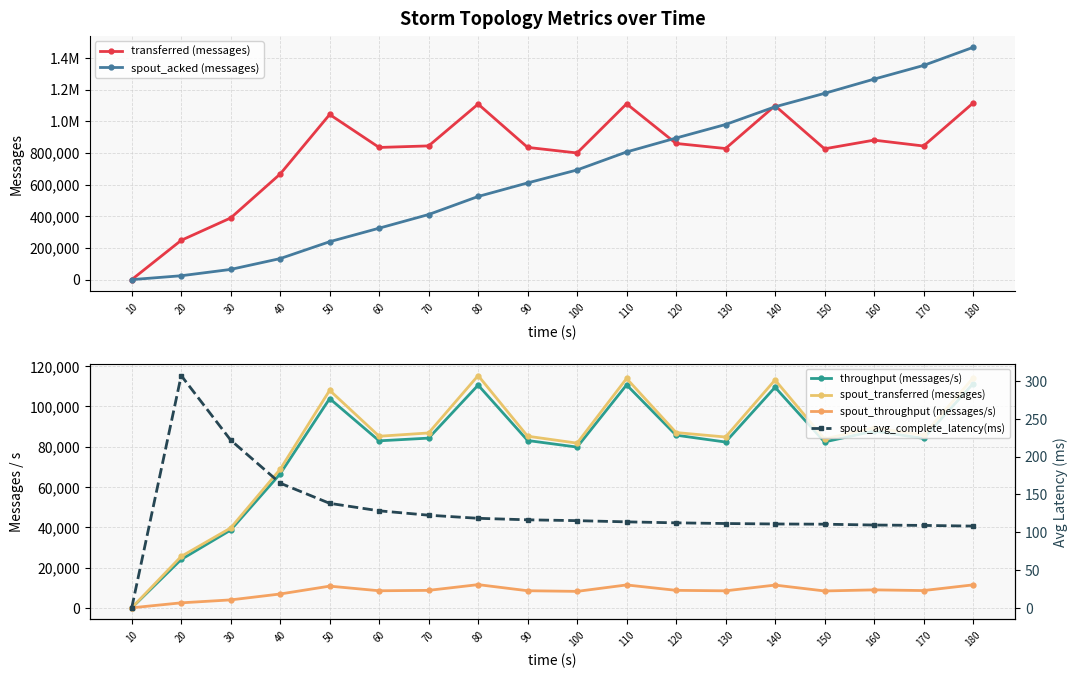

What are all the series names shown in the legend?

transferred (messages), spout_acked (messages), throughput (messages/s), spout_transferred (messages), spout_throughput (messages/s), spout_avg_complete_latency(ms)